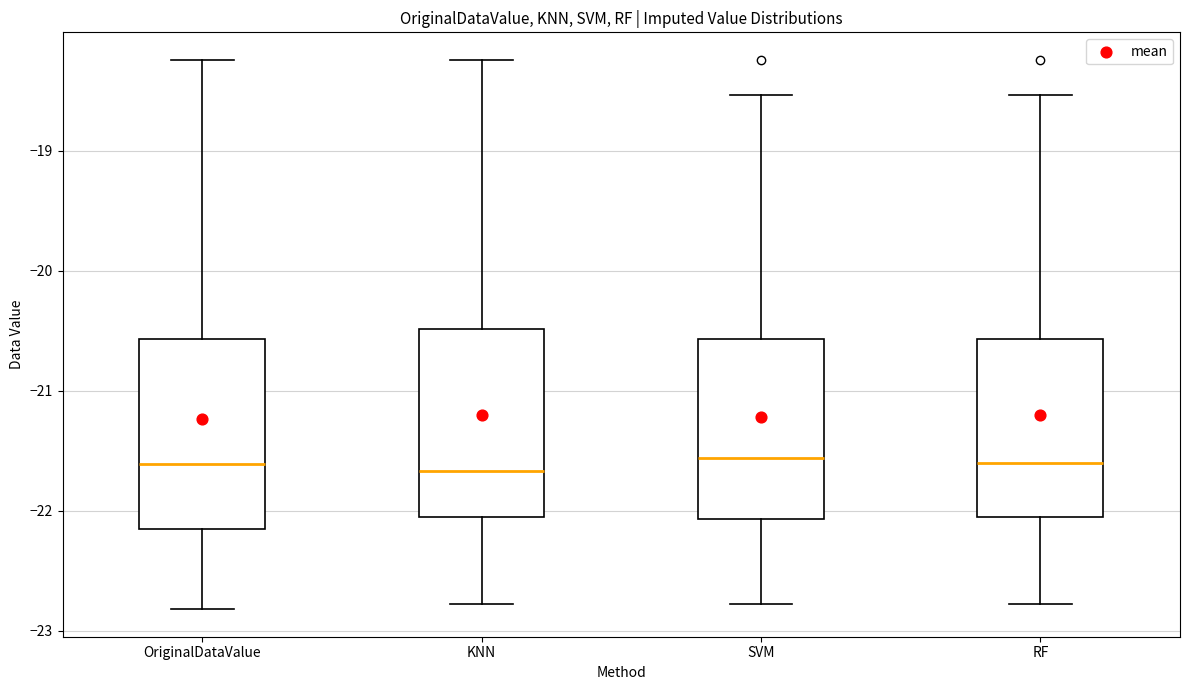

Where is the upper edge of the box for KNN on the y-axis? The values are not printed on the chart, so give them approximately, as read against the axis.

-20.5